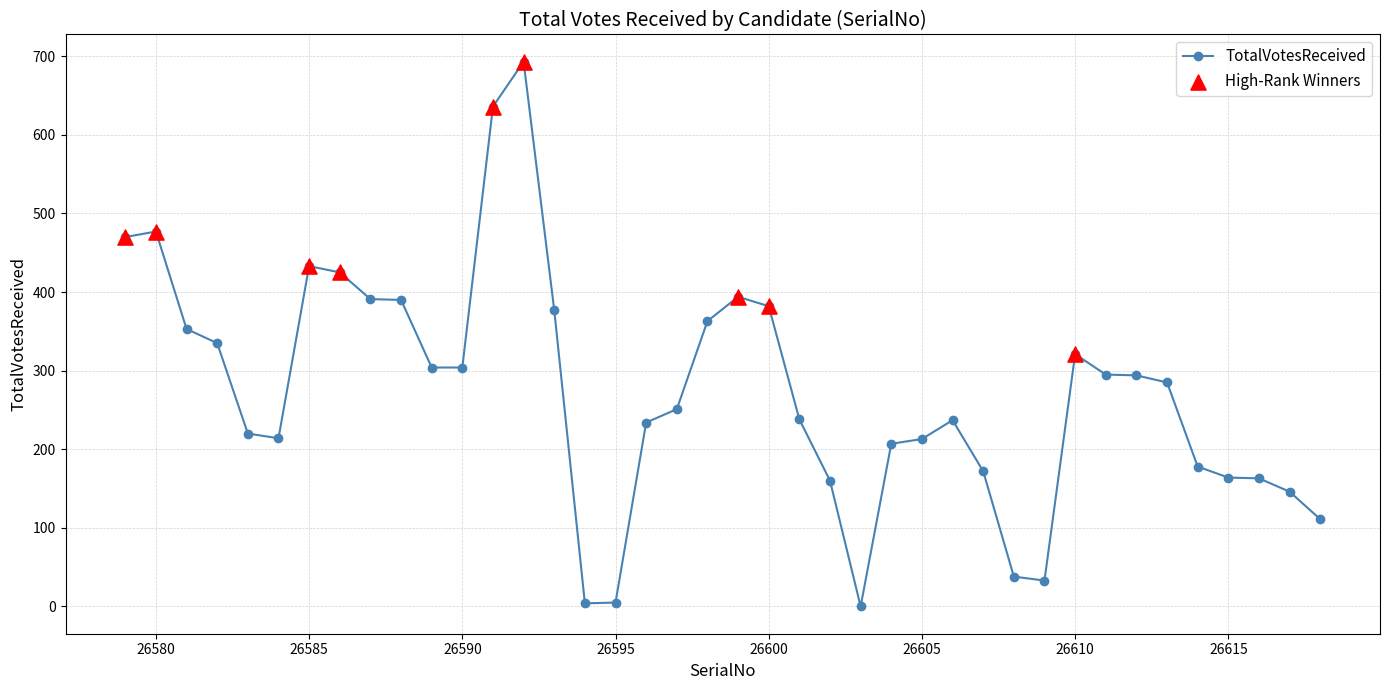

What is the sum of all values?

10910